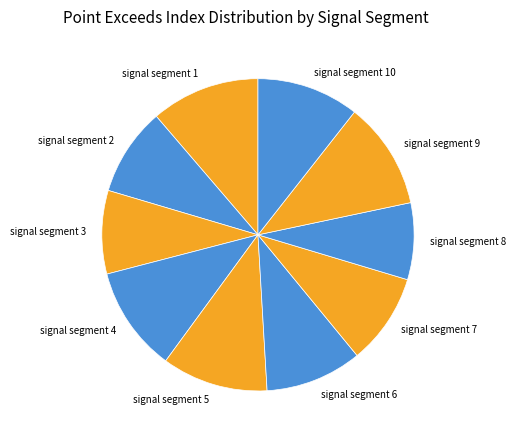

Which has a higher value, signal segment 6 or signal segment 10?

signal segment 10